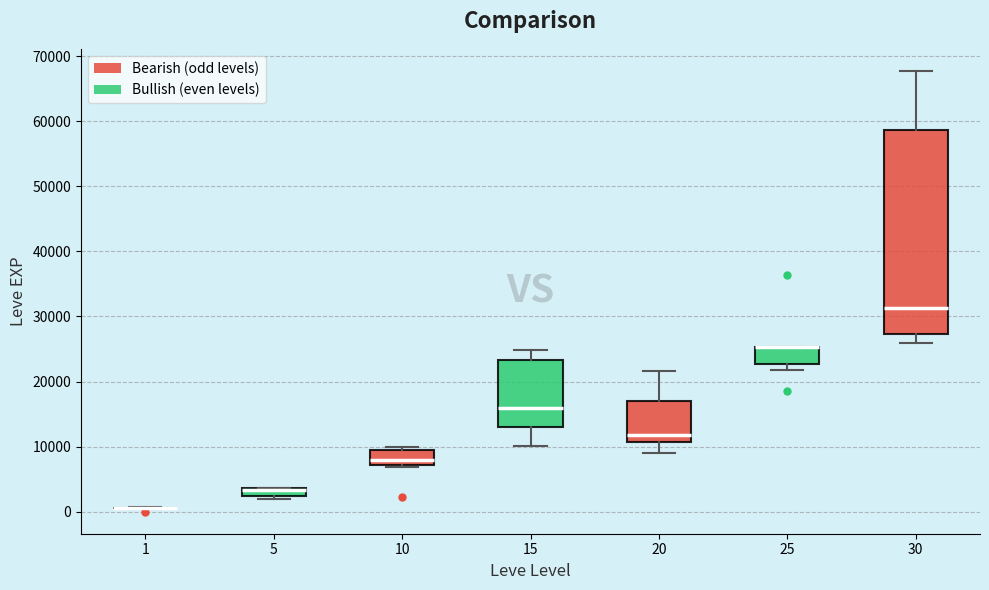

Where does the median line of the box at x = 15 sit on the y-axis? The values are not printed on the chart, so give them approximately, as read against the axis.

16000